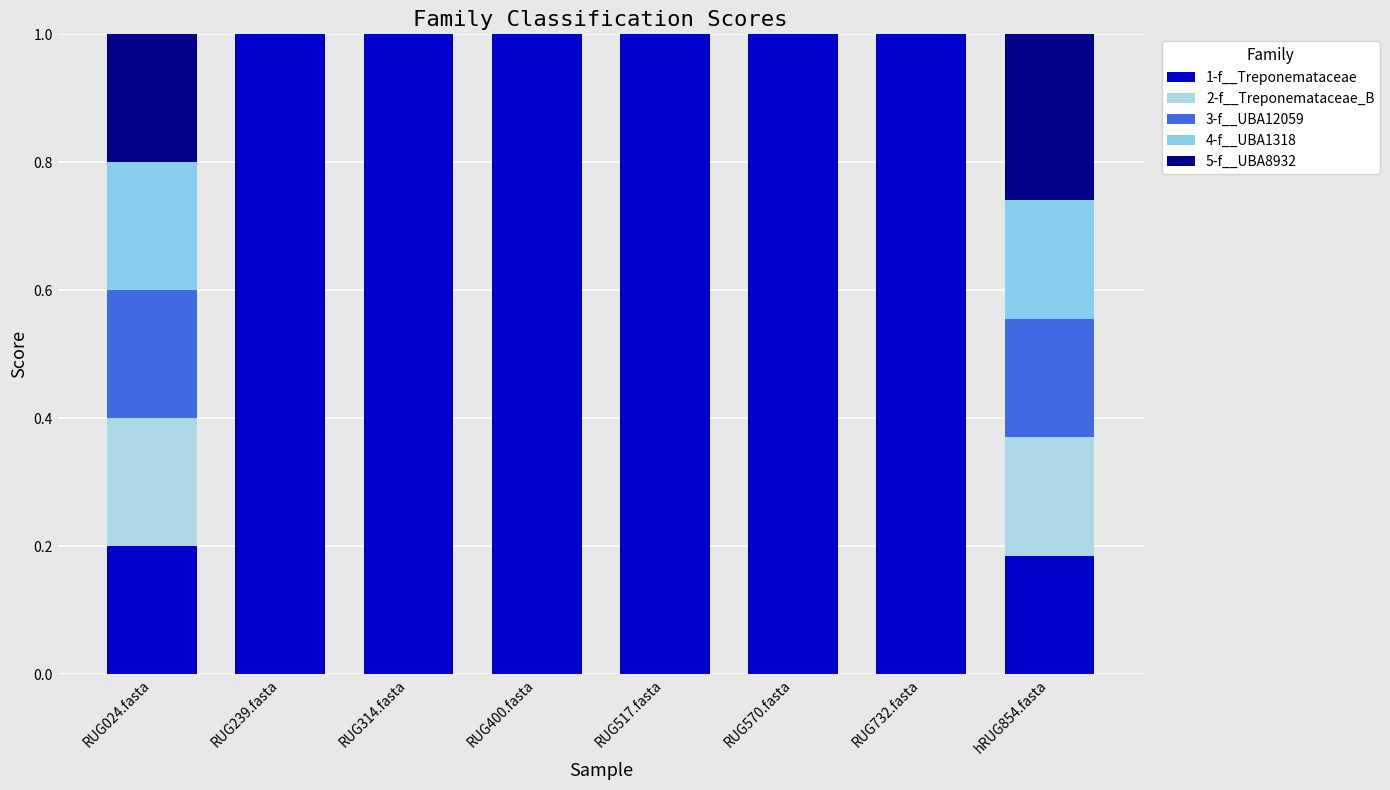

What is the total value across all series at RUG732.fasta?

1.0